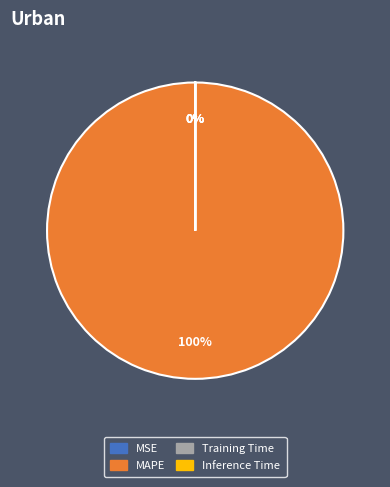

Is there any slice that represents more than half of the pie?

Yes